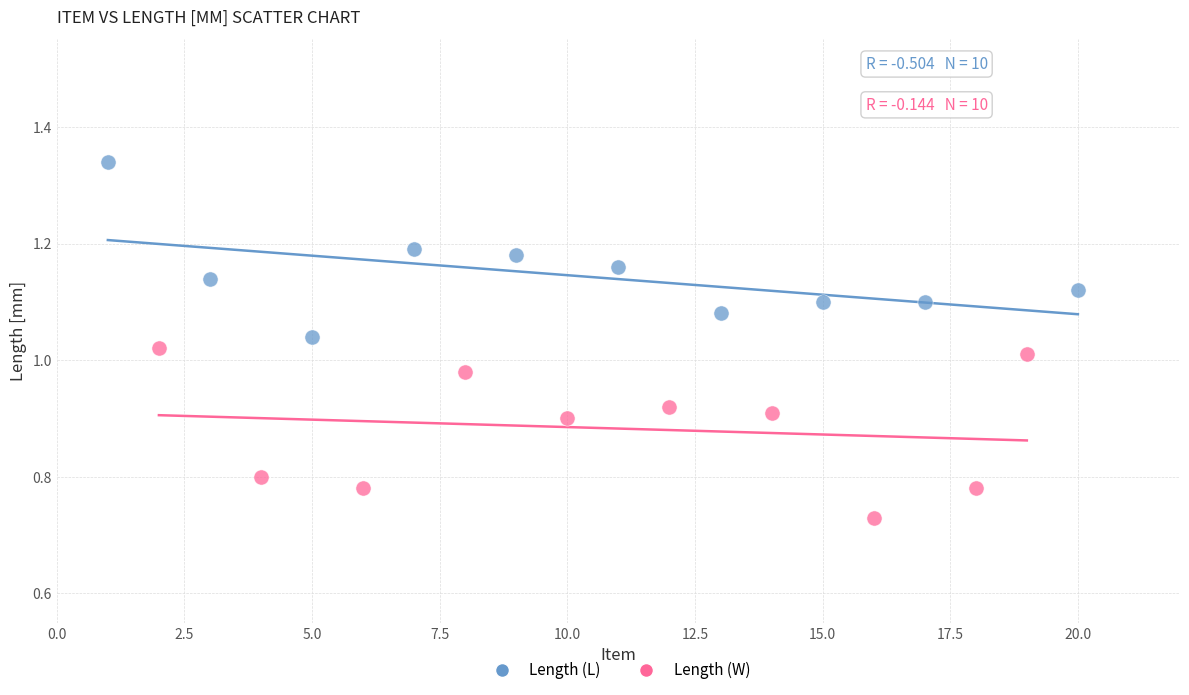

Which series contains the lowest Y value?

Length (W)